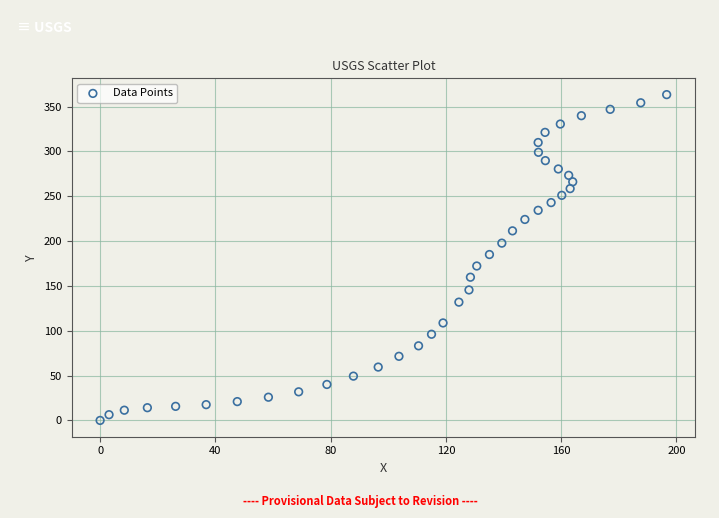

What Y value in the scatter plot is closest to 181?

185.0